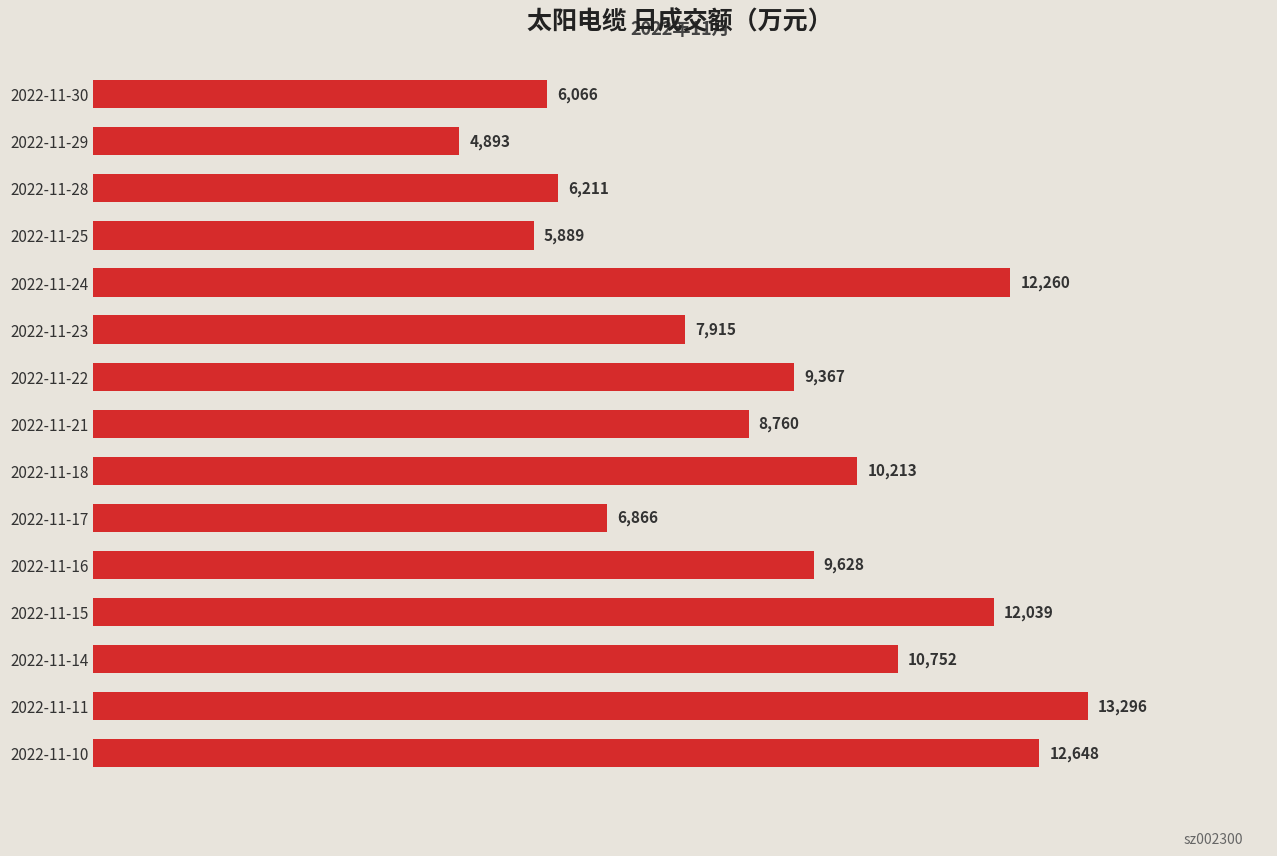

What is the average value?

9120